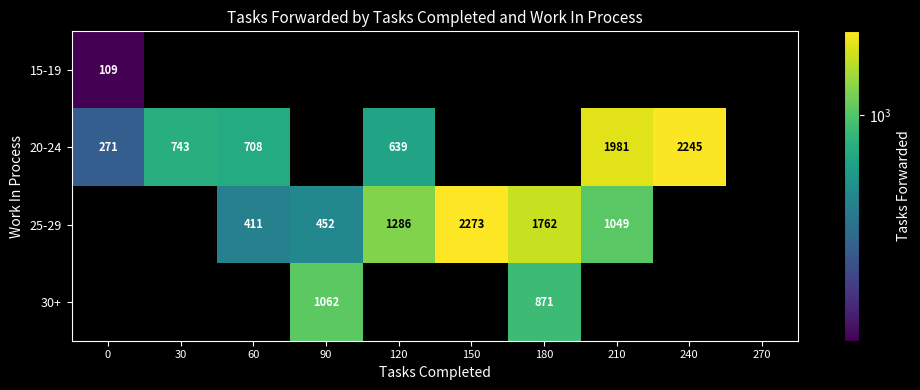

Between 120 and 30, which is larger?

30